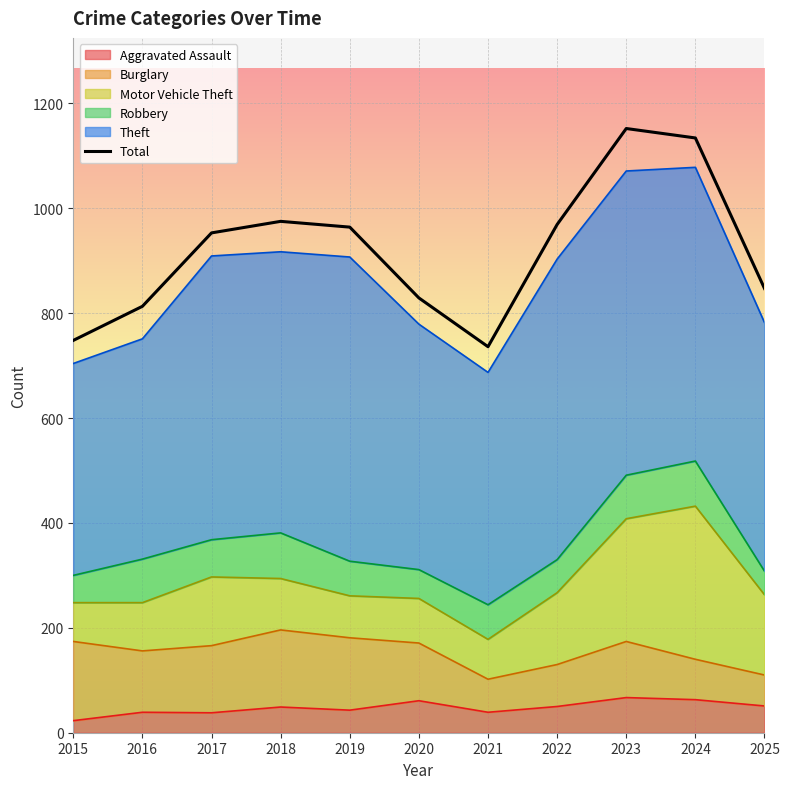

The value at 2016 is 1249. True or false?

False